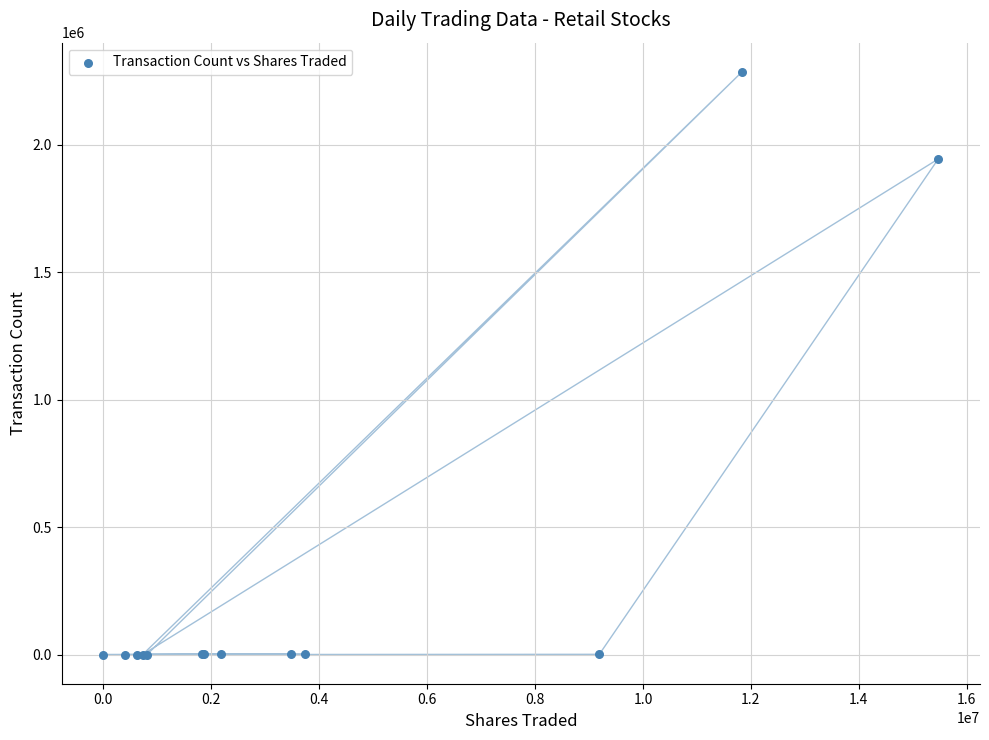

What Y value in the scatter plot is closest to 1143079?

1944276